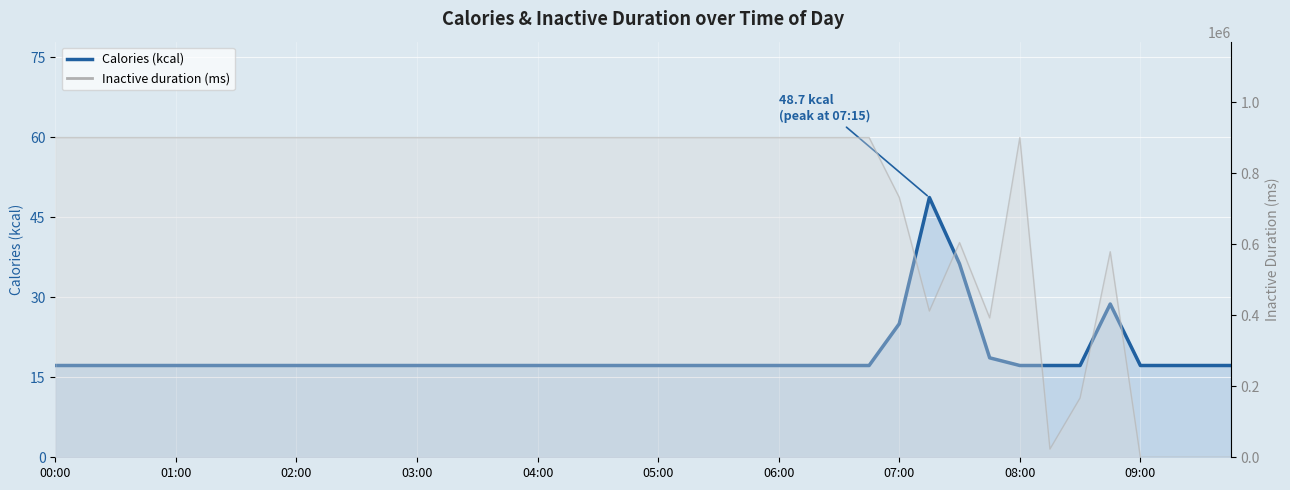

What position from the left is 04:15?

18